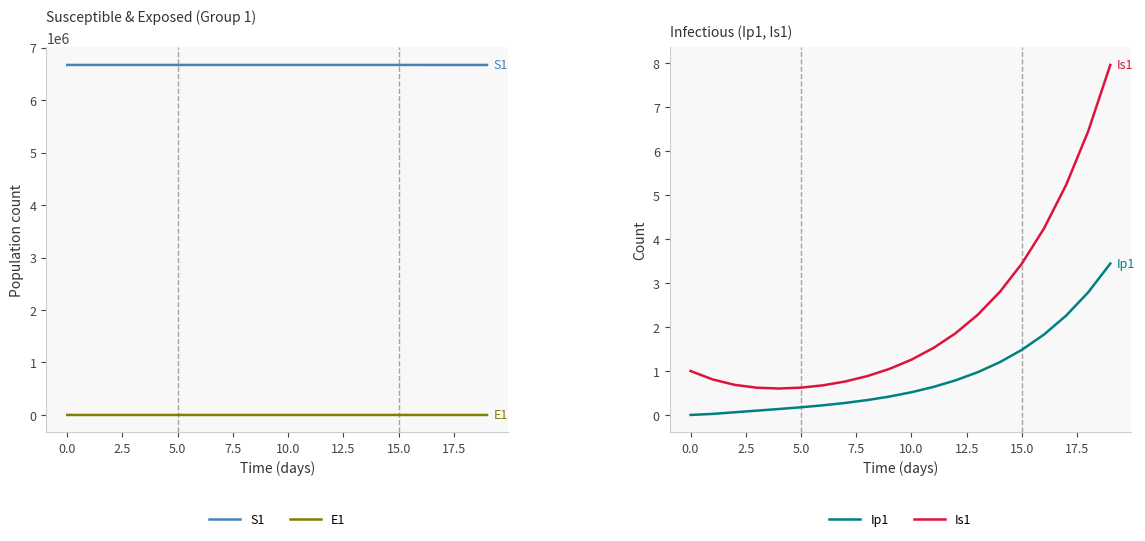

In Is1, how many points are lower than both neighbors (excluding endpoints)?

1